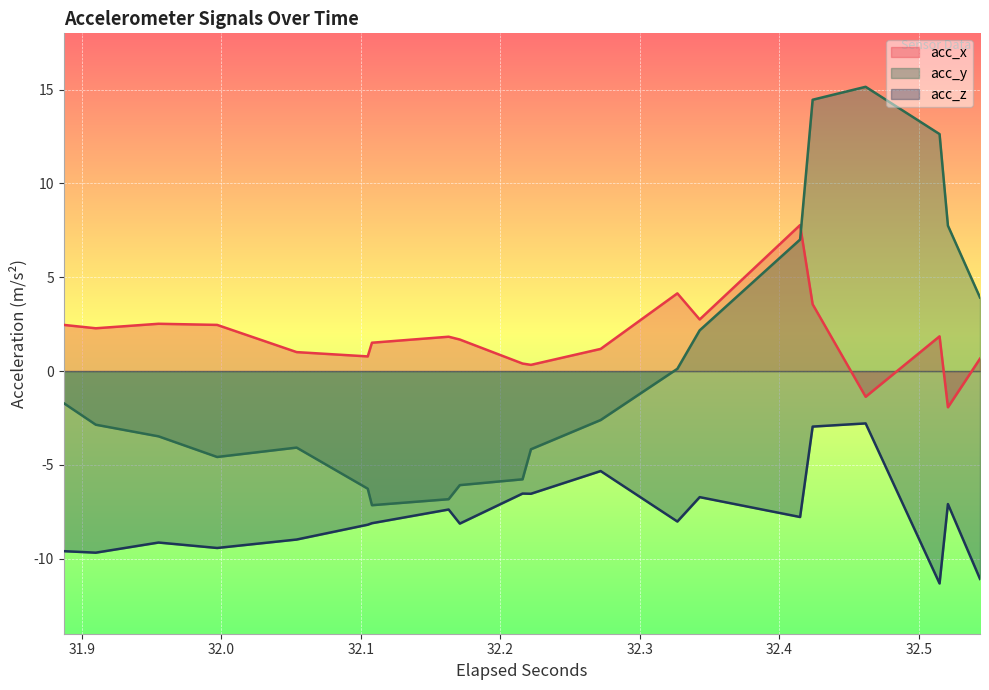

Is the value of acc_z at 32 greater than the value of acc_y at 26?

No